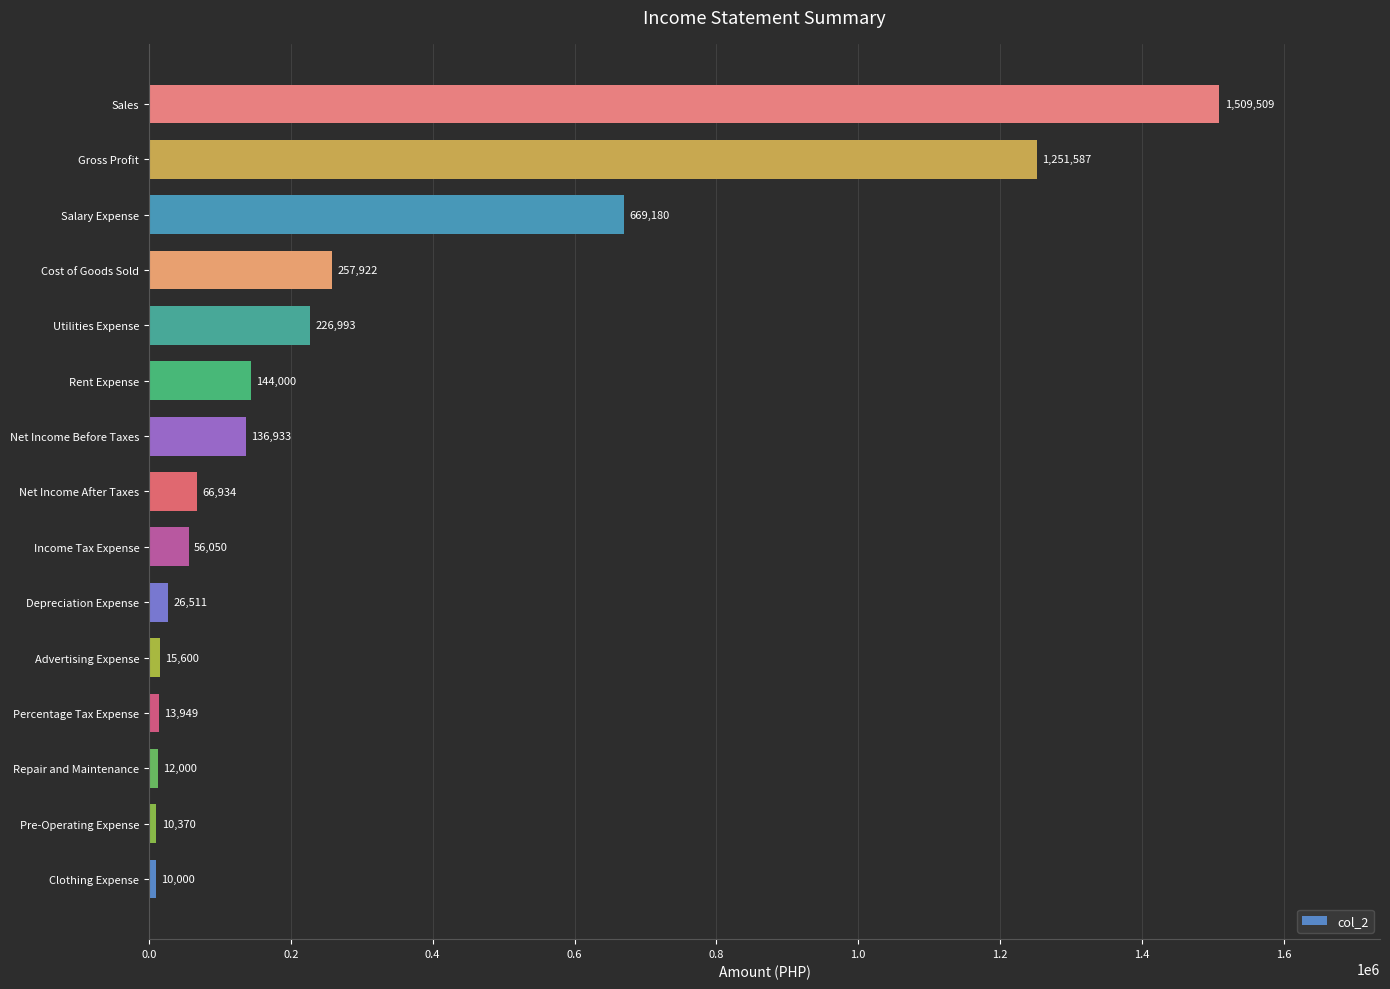

Read the value at Repair and Maintenance.

12000.0